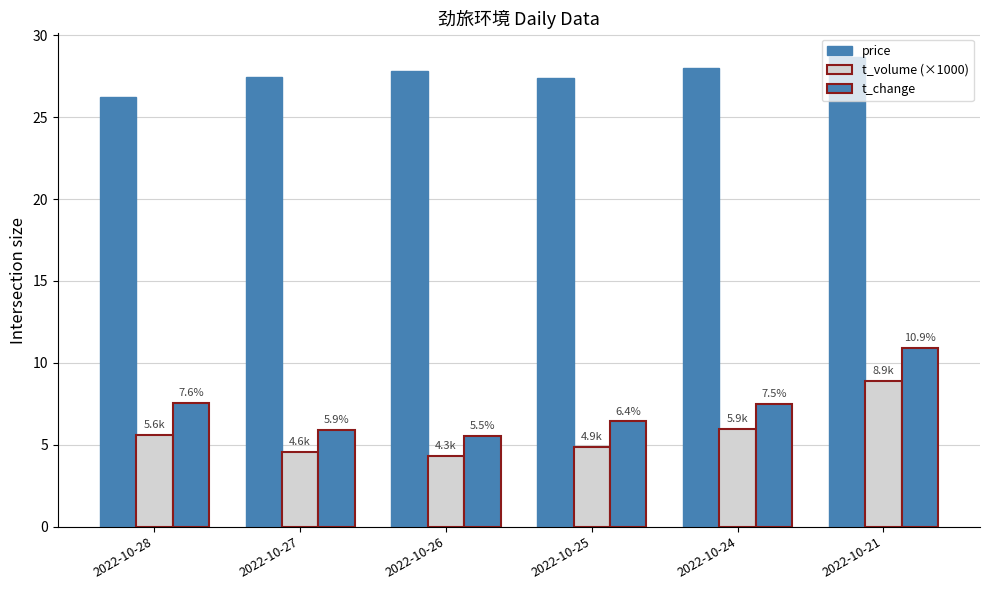

List the labels in order of t_volume (×1000) value, smallest first.

2022-10-26, 2022-10-27, 2022-10-25, 2022-10-28, 2022-10-24, 2022-10-21